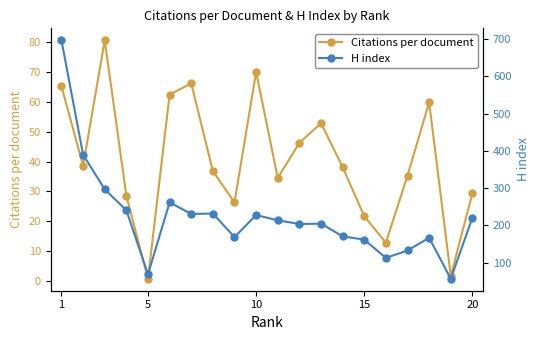

In Citations per document, how many points are lower than both neighbors (excluding endpoints)?

6